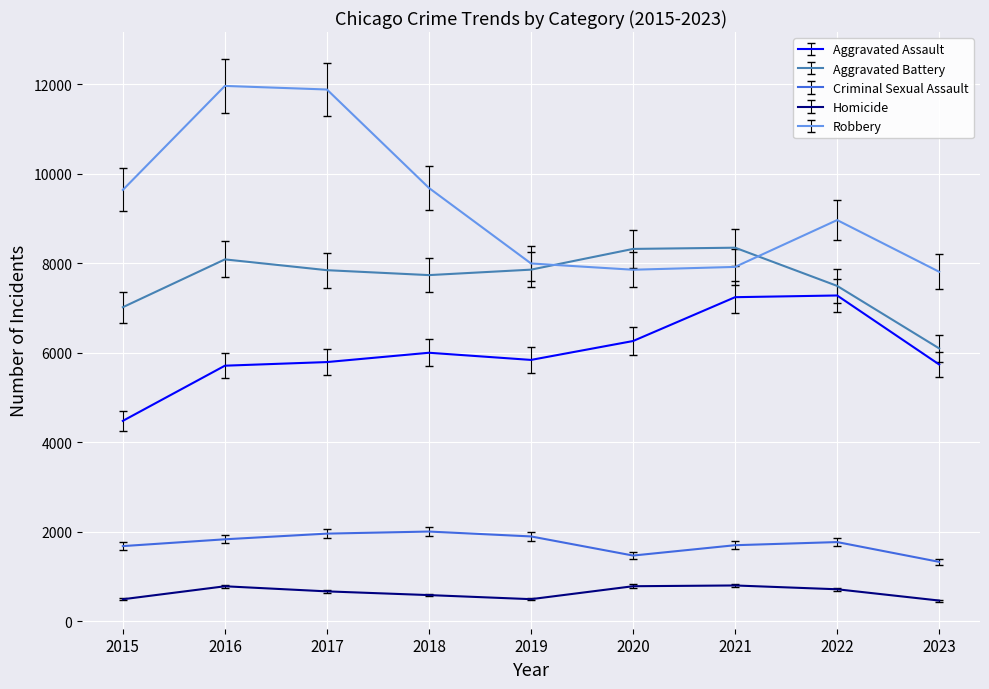

Which series has the largest total across all categories?

Robbery